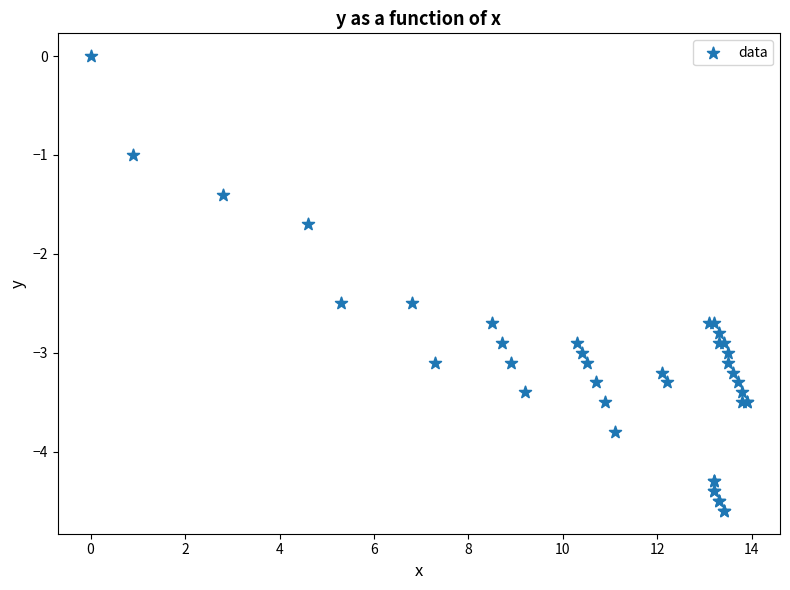

What Y value in the scatter plot is closest to -2?

-1.7